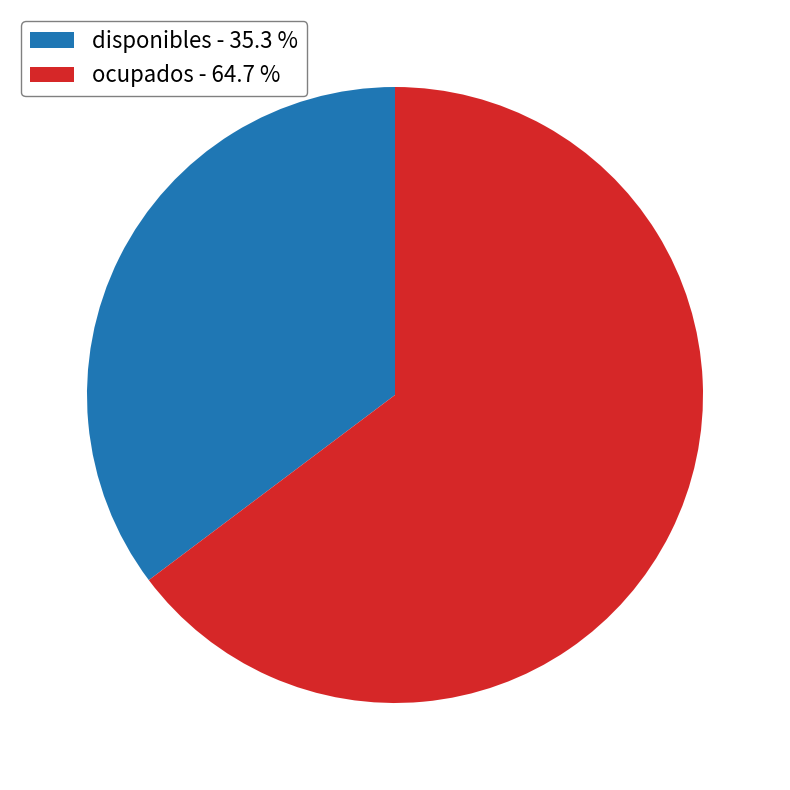

Count the number of slices in the pie.

2